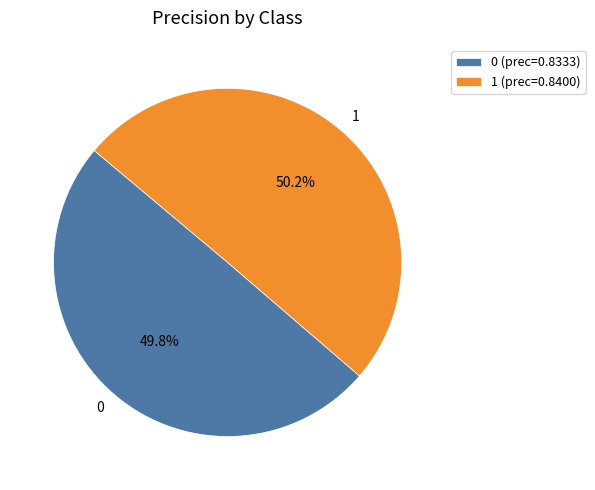

Is the sum of 0 and 1 greater than half?

Yes